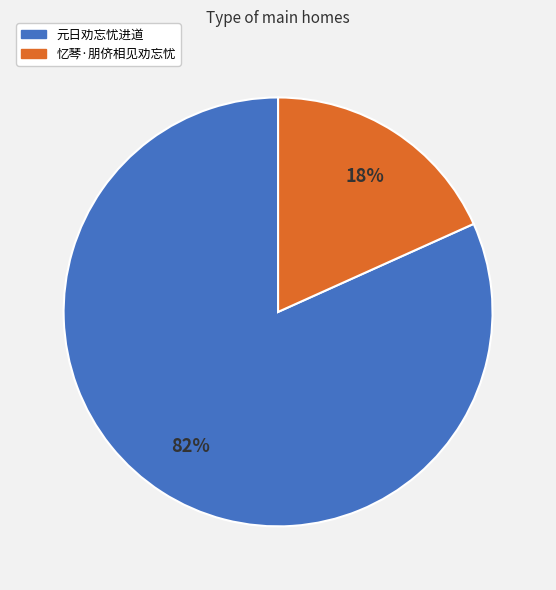

Is the sum of 元日劝忘忧进道 and 忆琴·朋侪相见劝忘忧 greater than half?

Yes